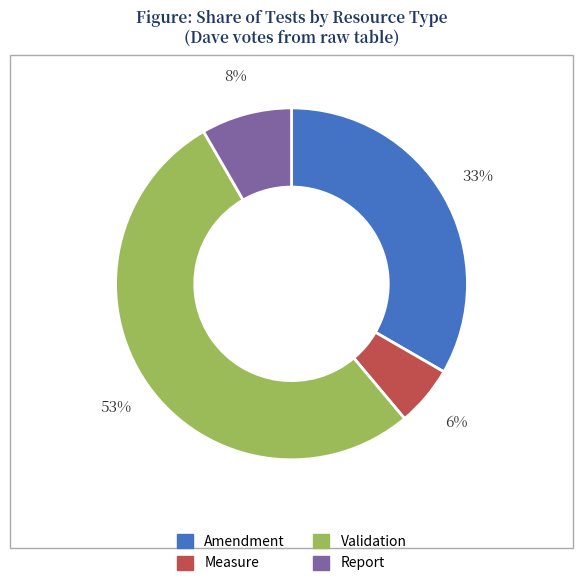

To the nearest percent, what portion does Validation represent?

53%